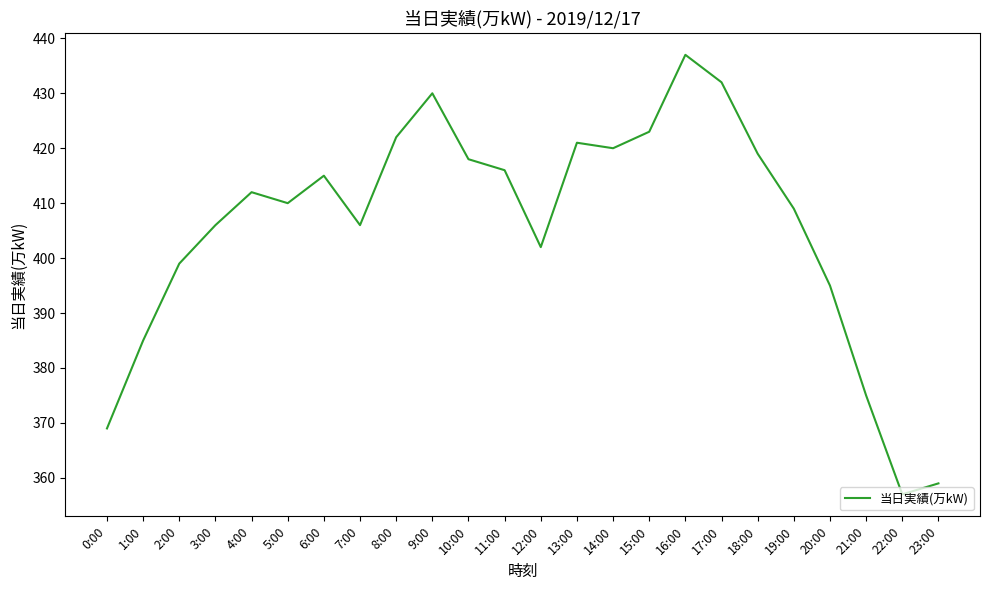

Does the chart display data point markers on the line(s)?

No